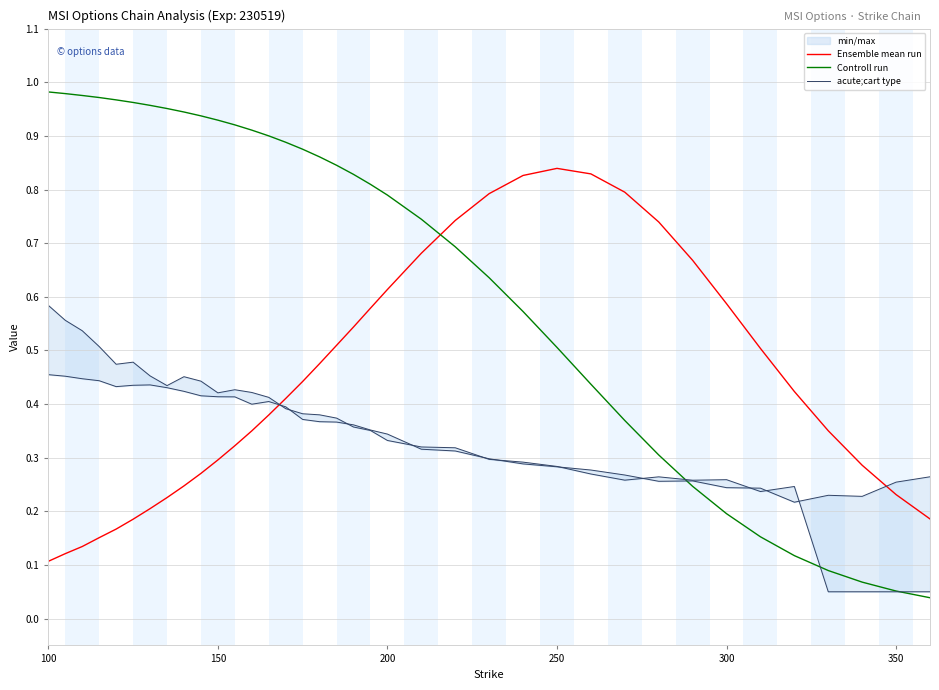

What are all the series names shown in the legend?

Ensemble mean run, Controll run, acute;cart type